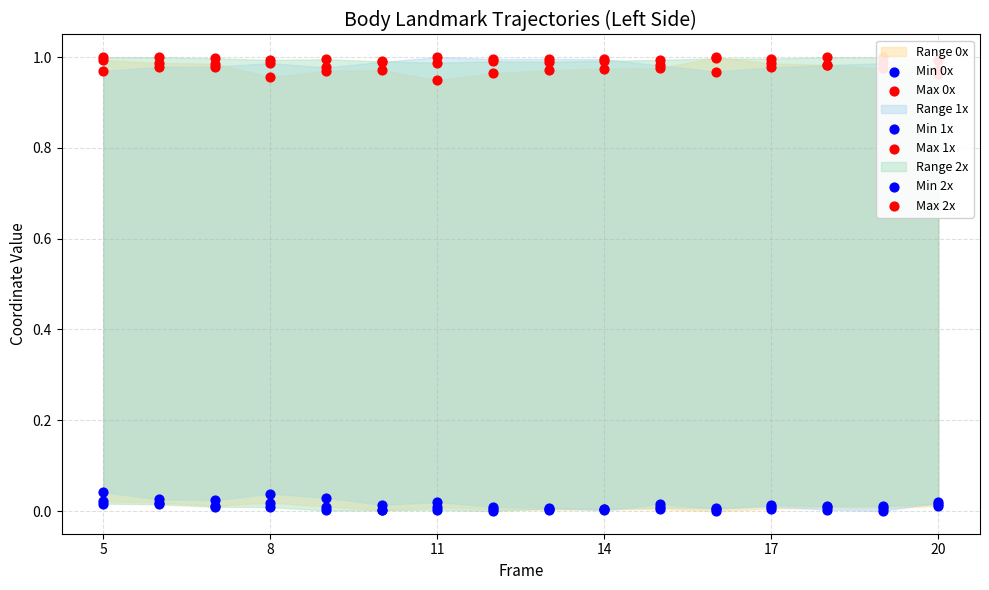

What is the total value across all series at 8?

3.0